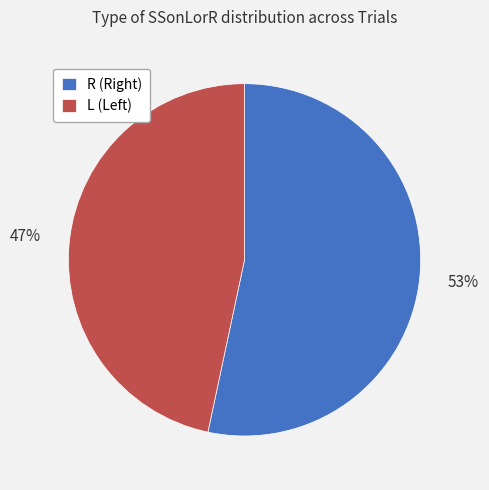

How many segments does this pie chart have?

2